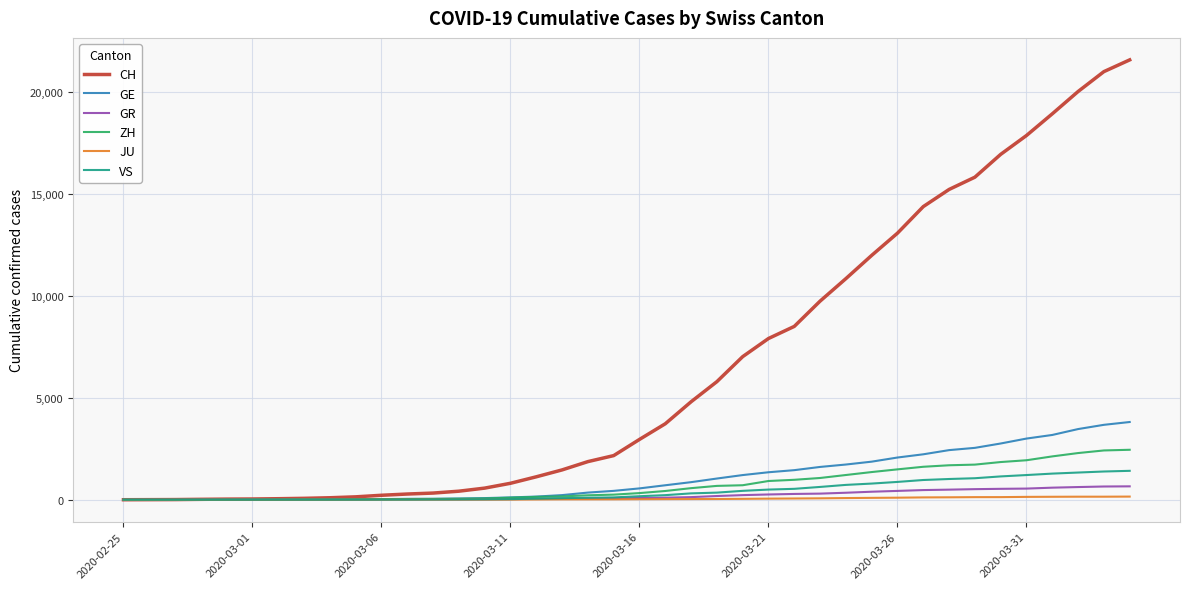

Which series has the largest range (max minus min)?

CH